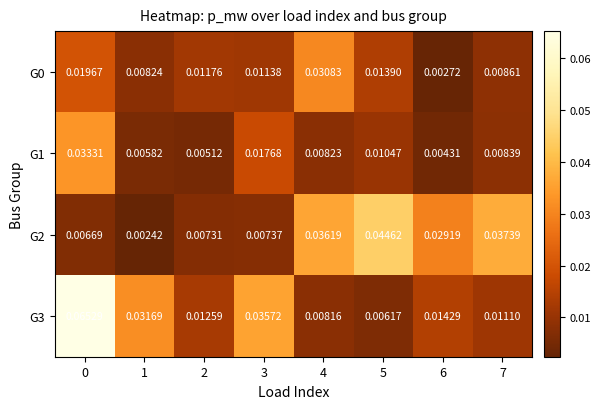

How many distinct data groups are displayed?

4